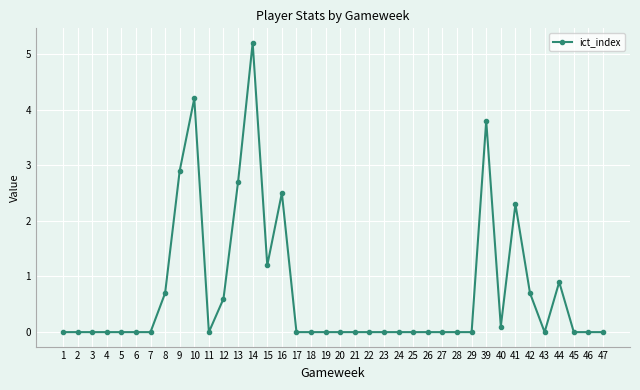

True or false: the data has more than 1 interior local peaks.

True